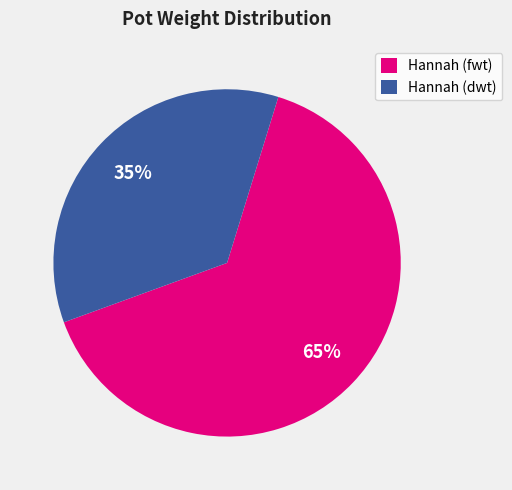

Rank the categories by value from highest to lowest.

Hannah (fwt), Hannah (dwt)